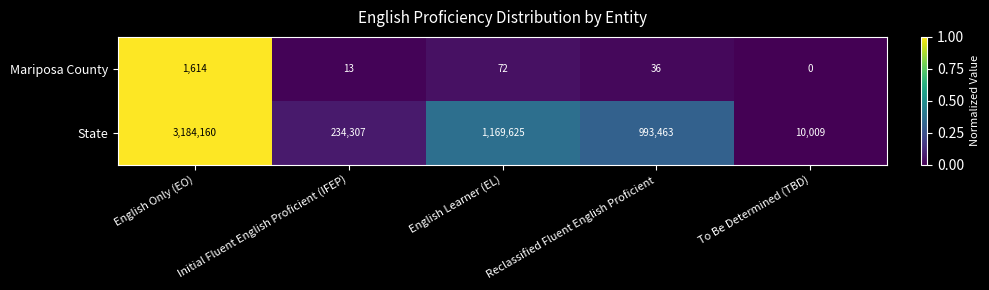

Rank the series at To Be Determined (TBD) from highest to lowest value.

State, Mariposa County